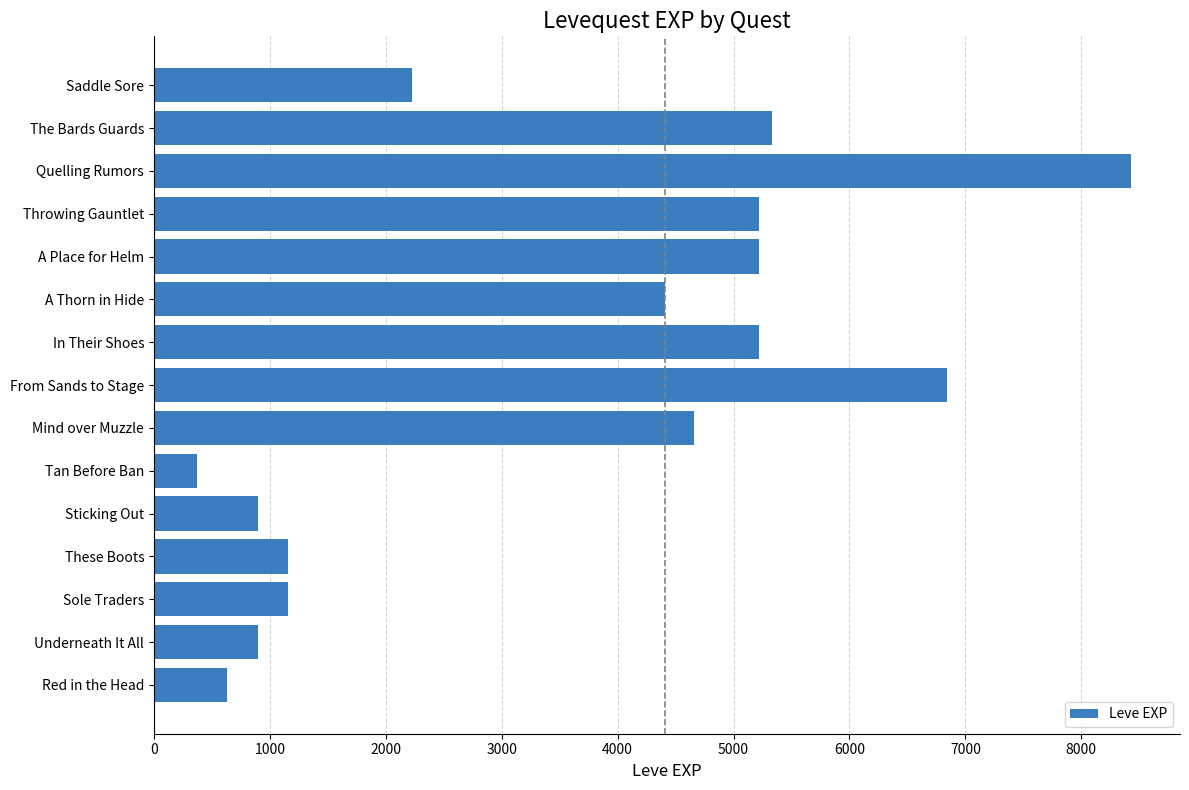

What is the change in value from Mind over Muzzle to The Bards Guards?

+670